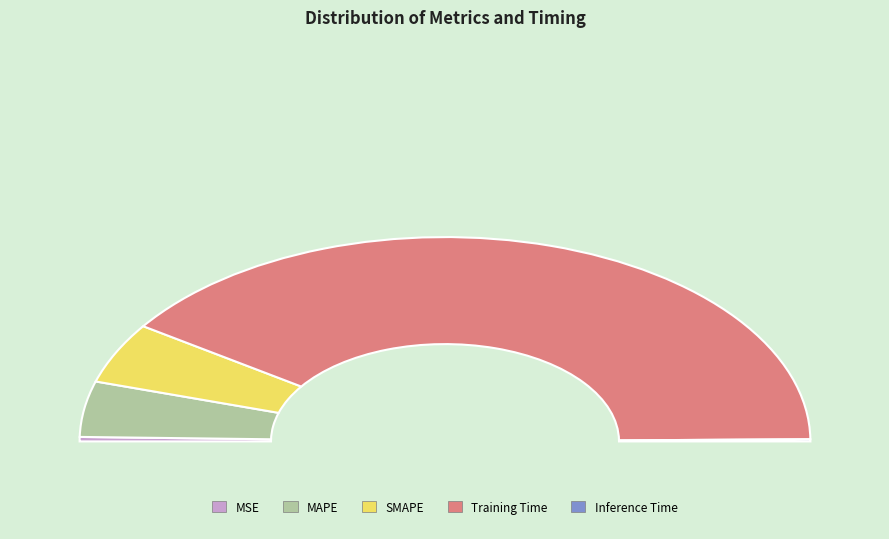

Is the sum of Training Time and SMAPE greater than half?

Yes